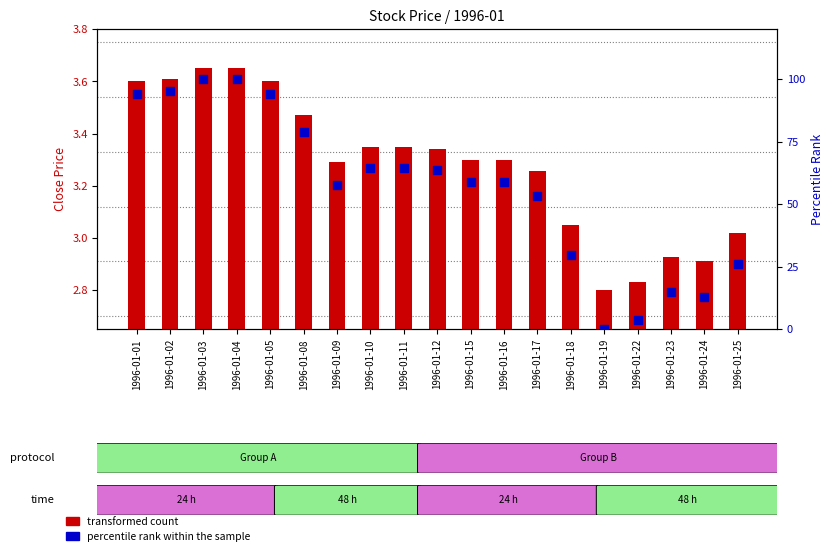

Which series has the largest total across all categories?

percentile rank within the sample